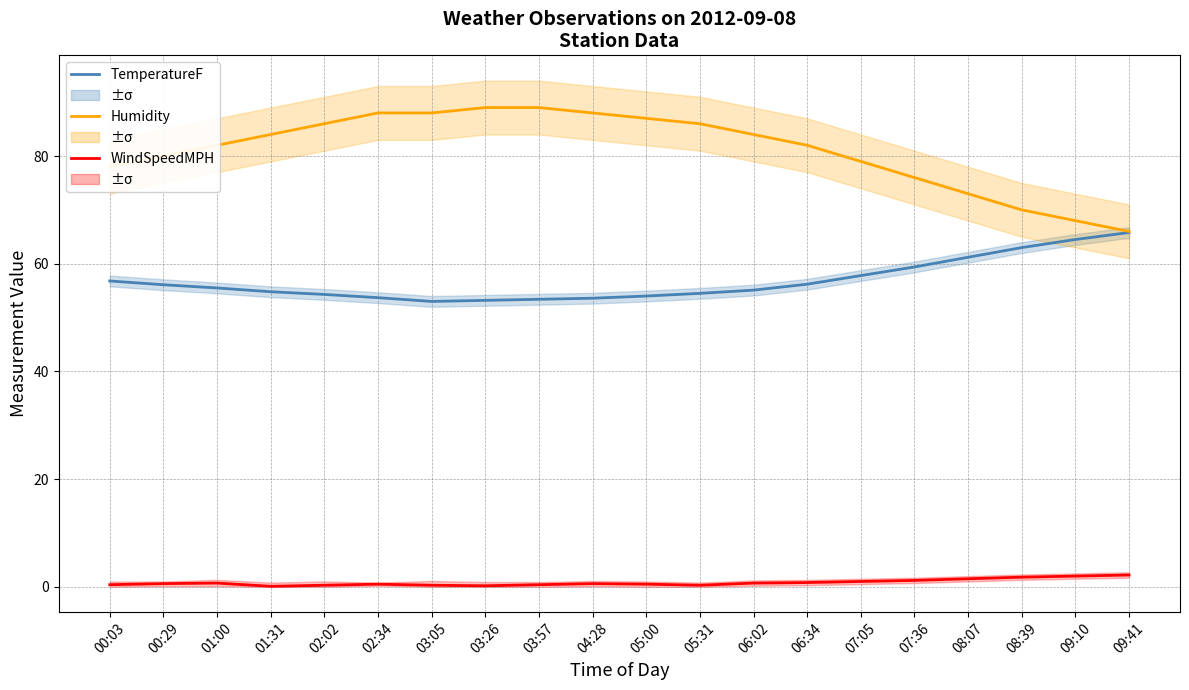

Reading right to left, transcribe all the data shown in this chart.

TemperatureF: 65.8	64.5	63.0	61.2	59.4	57.8	56.2	55.1	54.5	54.0	53.6	53.4	53.2	53.0	53.7	54.3	54.8	55.5	56.1	56.8
Humidity: 66.0	68.0	70.0	73.0	76.0	79.0	82.0	84.0	86.0	87.0	88.0	89.0	89.0	88.0	88.0	86.0	84.0	82.0	80.0	78.0
WindSpeedMPH: 2.2	2.0	1.8	1.5	1.2	1.0	0.8	0.7	0.3	0.5	0.6	0.4	0.2	0.3	0.5	0.3	0.1	0.7	0.6	0.4